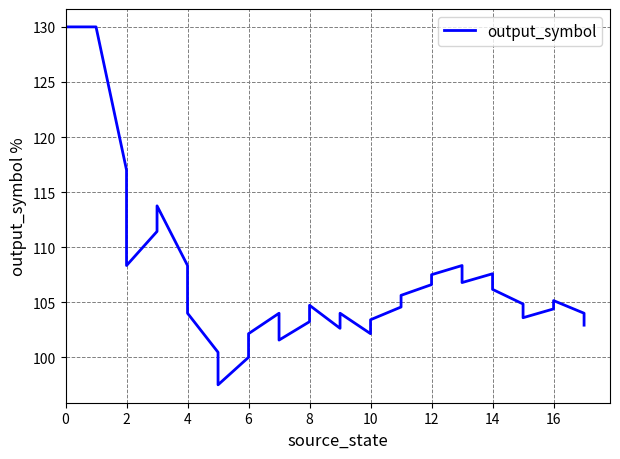

How many data points does each series have?

36